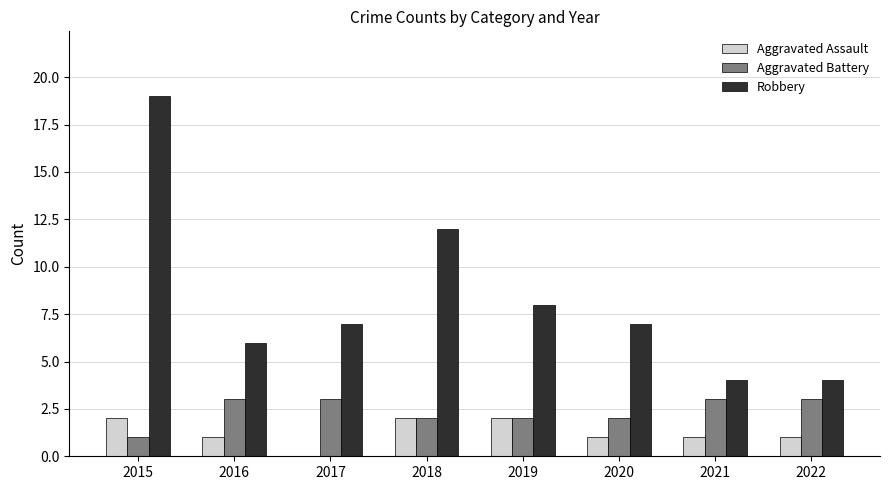

Reading left to right, what are all the values shown in this chart?

Aggravated Assault: 2	1	0	2	2	1	1	1
Aggravated Battery: 1	3	3	2	2	2	3	3
Robbery: 19	6	7	12	8	7	4	4